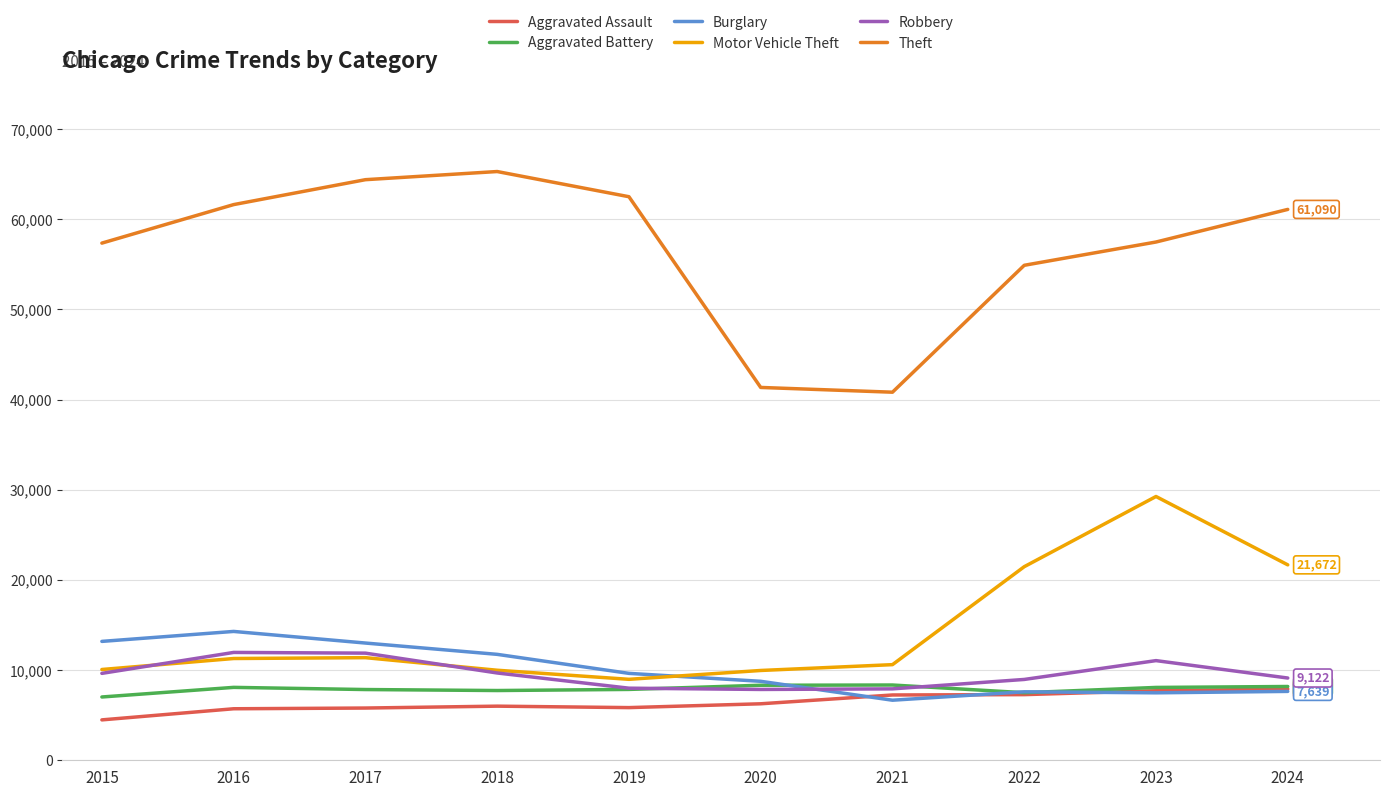

At which label is Theft closest to 53054?

2022